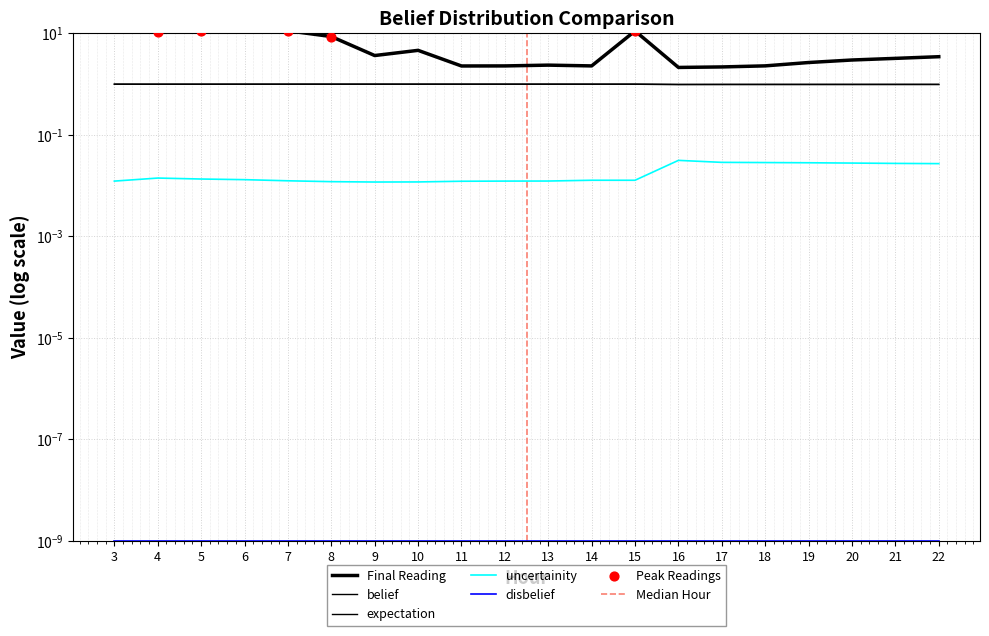

Which series contains the highest Y value?

Final Reading